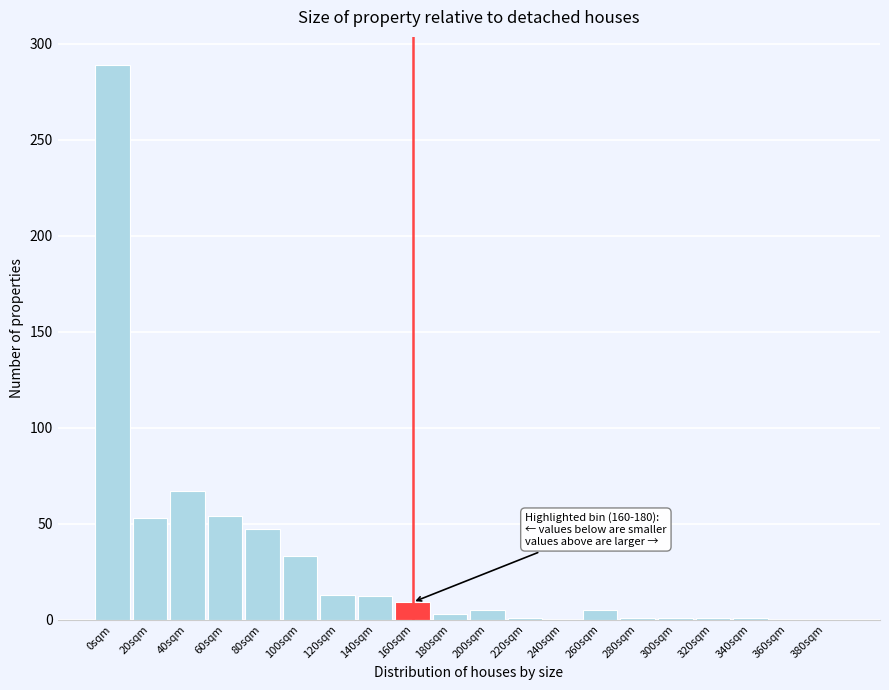

Where is the data nearest to the value 144?

40sqm